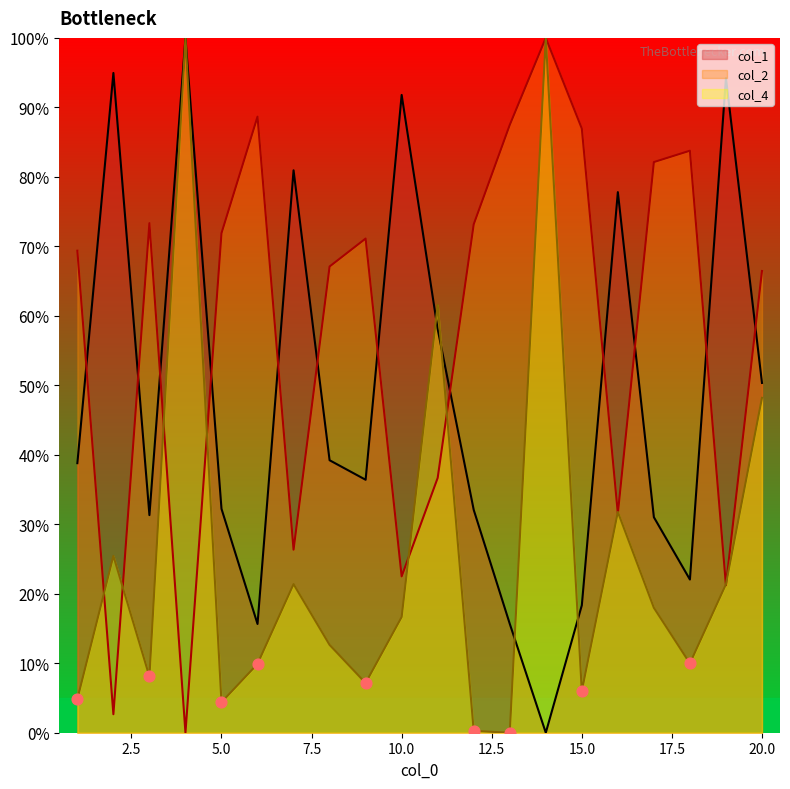

Which series reaches the minimum Y coordinate?

col_1